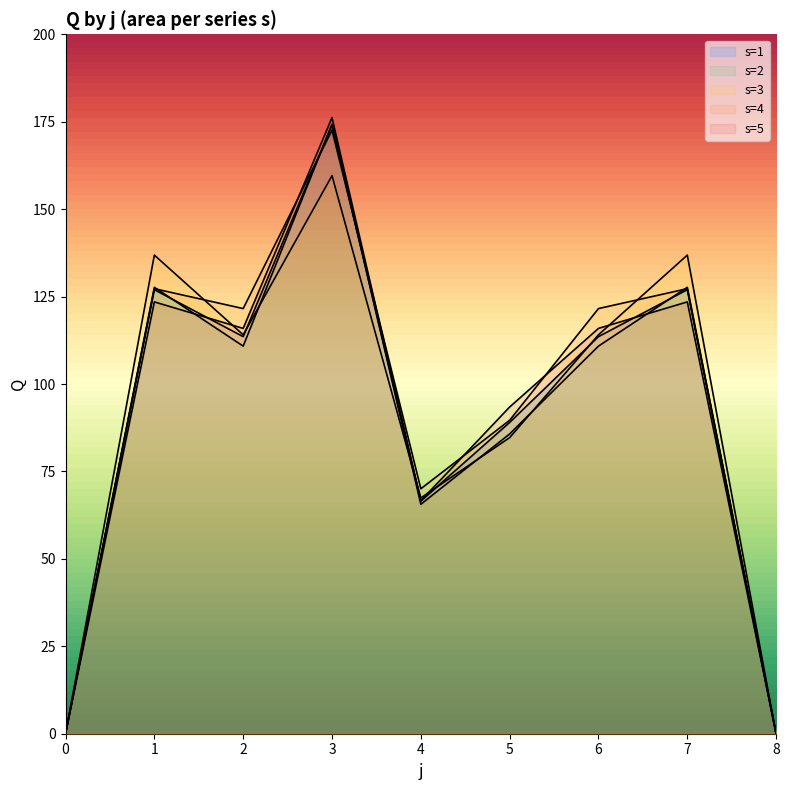

At how many categories does at least one series exceed 98?

5